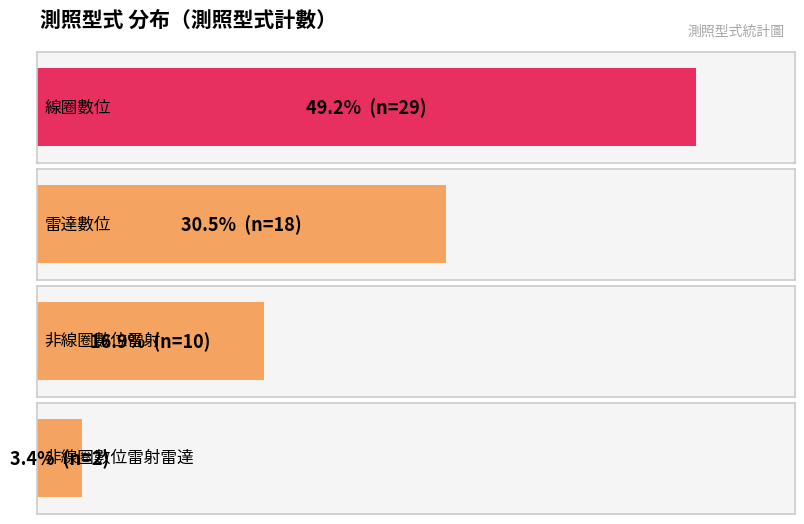

List the labels in order of value, smallest first.

非線圈數位雷射雷達, 非線圈數位雷射, 雷達數位, 線圈數位